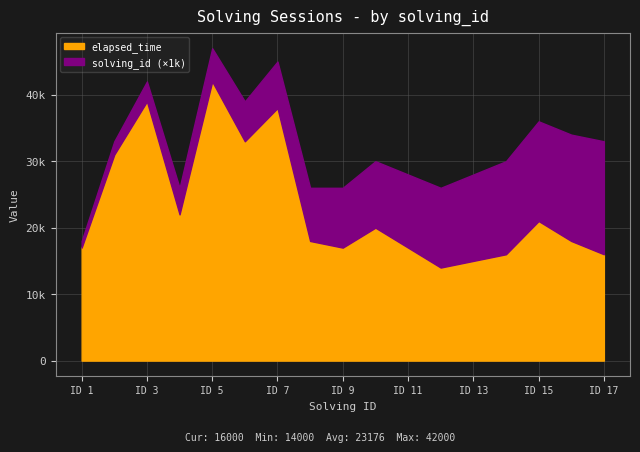

How many lines are shown in the chart?

2